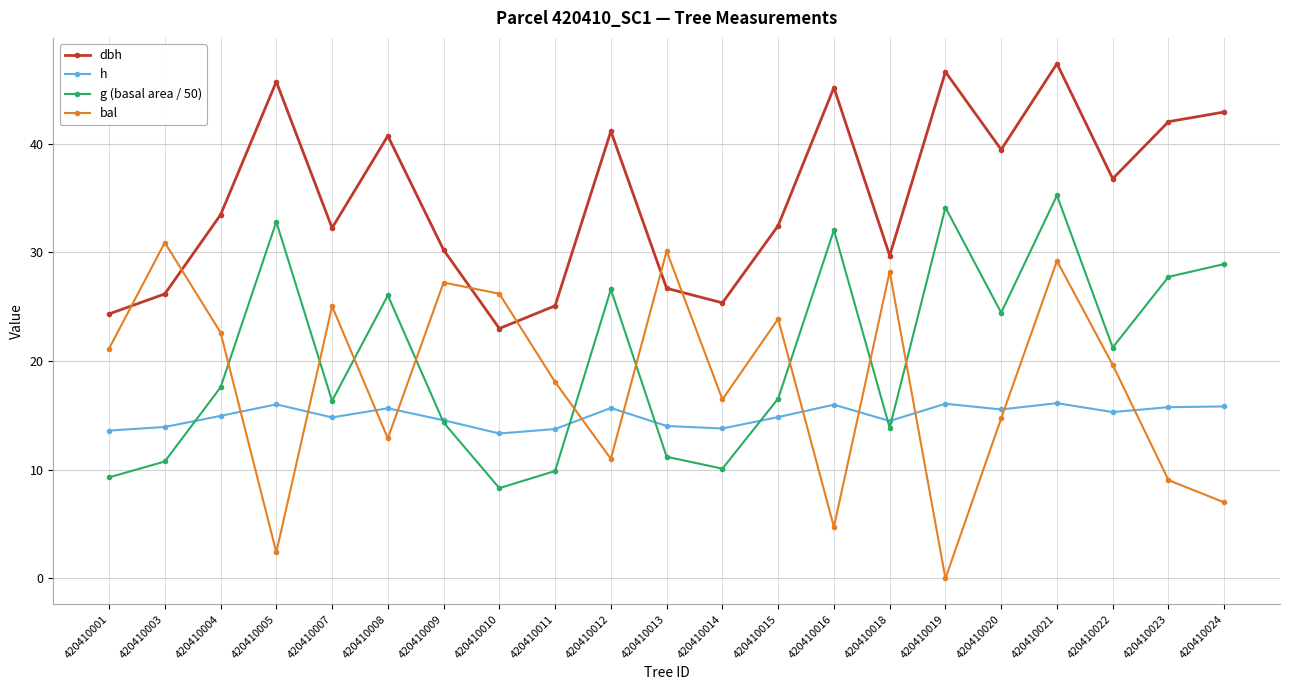

What is the average value of the h series?

15.0